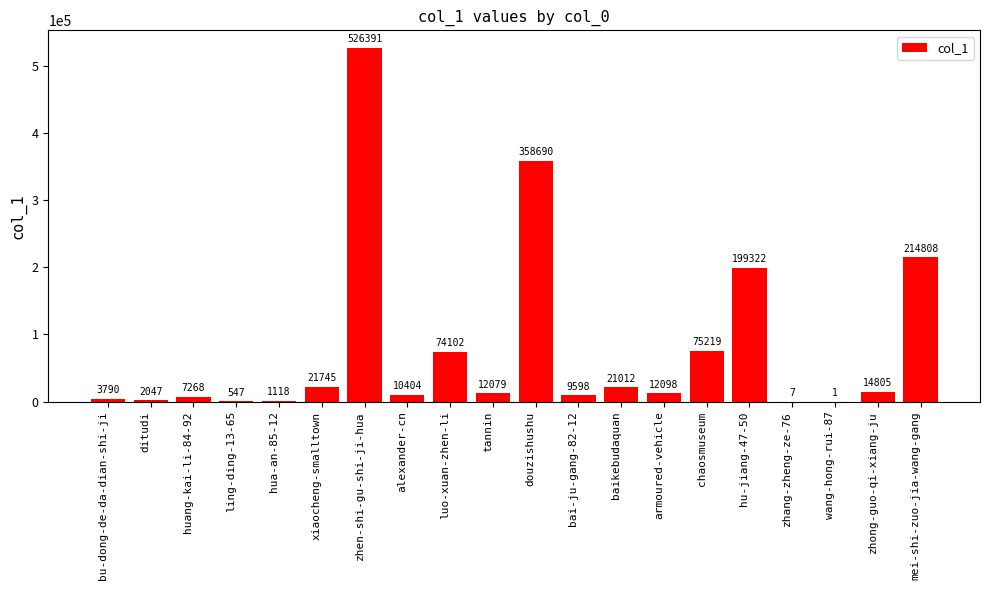

What is the sum of the values at armoured-vehicle and xiaocheng-smalltown?

33843